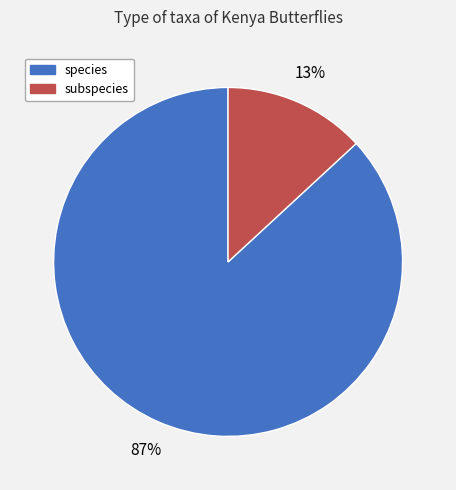

Rank the categories by value from lowest to highest.

subspecies, species